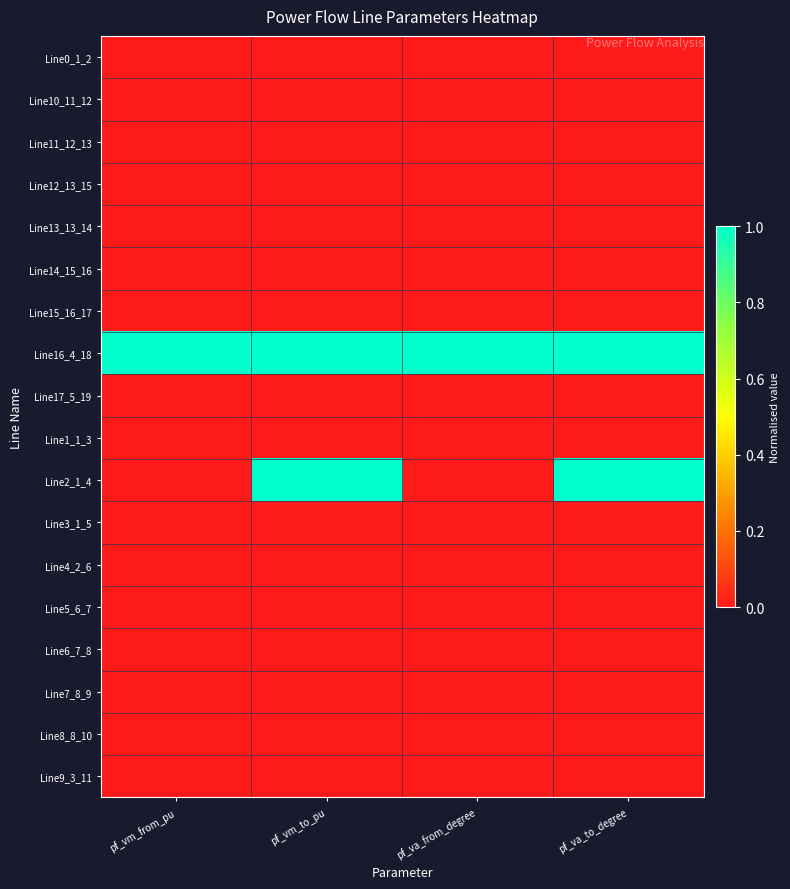

Which has a higher value, pf_va_to_degree or pf_vm_to_pu?

pf_va_to_degree